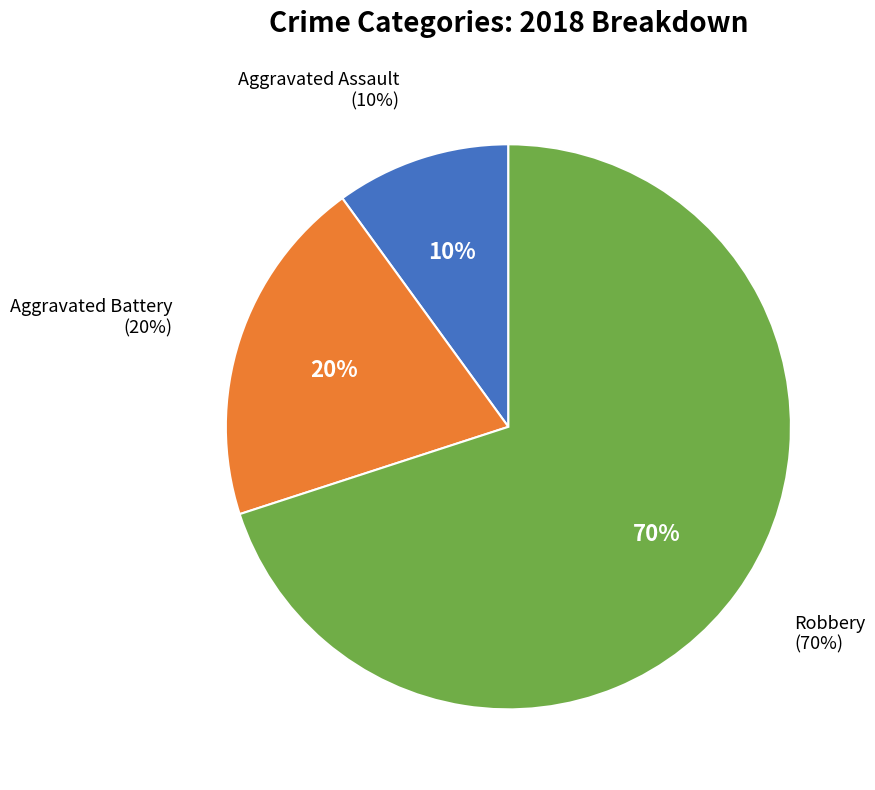

Count the number of slices in the pie.

4